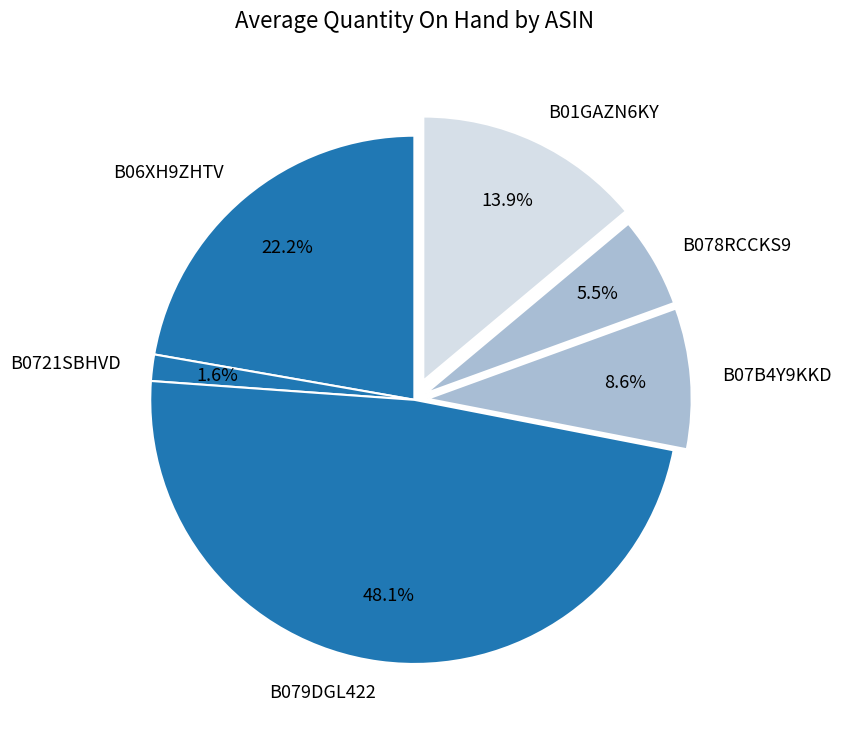

Is the sum of B079DGL422 and B07B4Y9KKD greater than half?

Yes